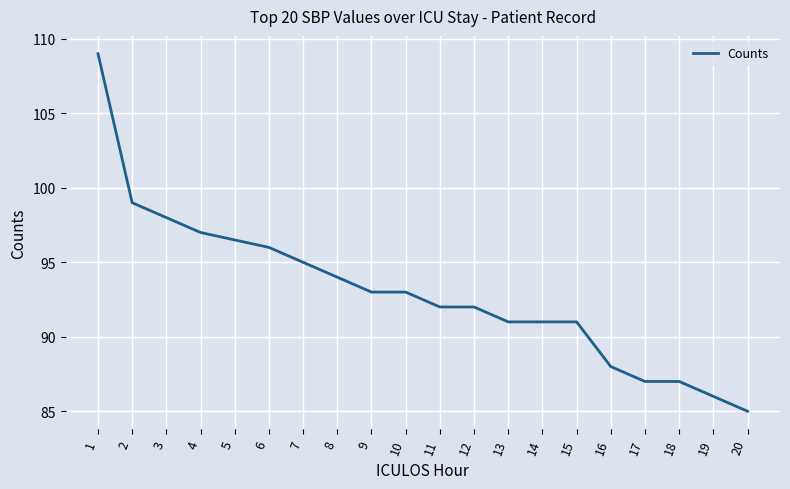

Between 3 and 6, which is larger?

3